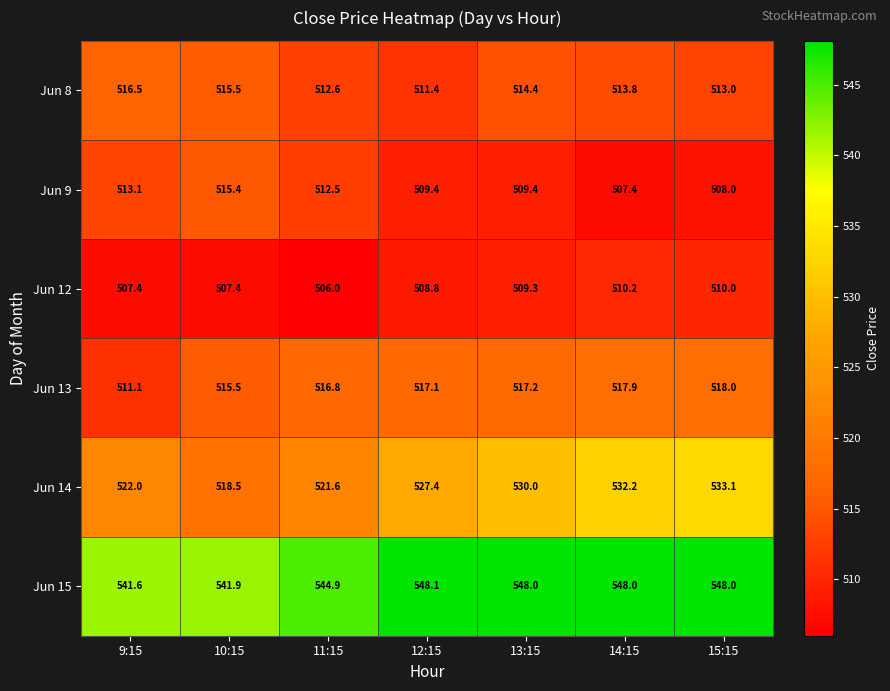

What is the highest value of the Jun 15 series?

548.1